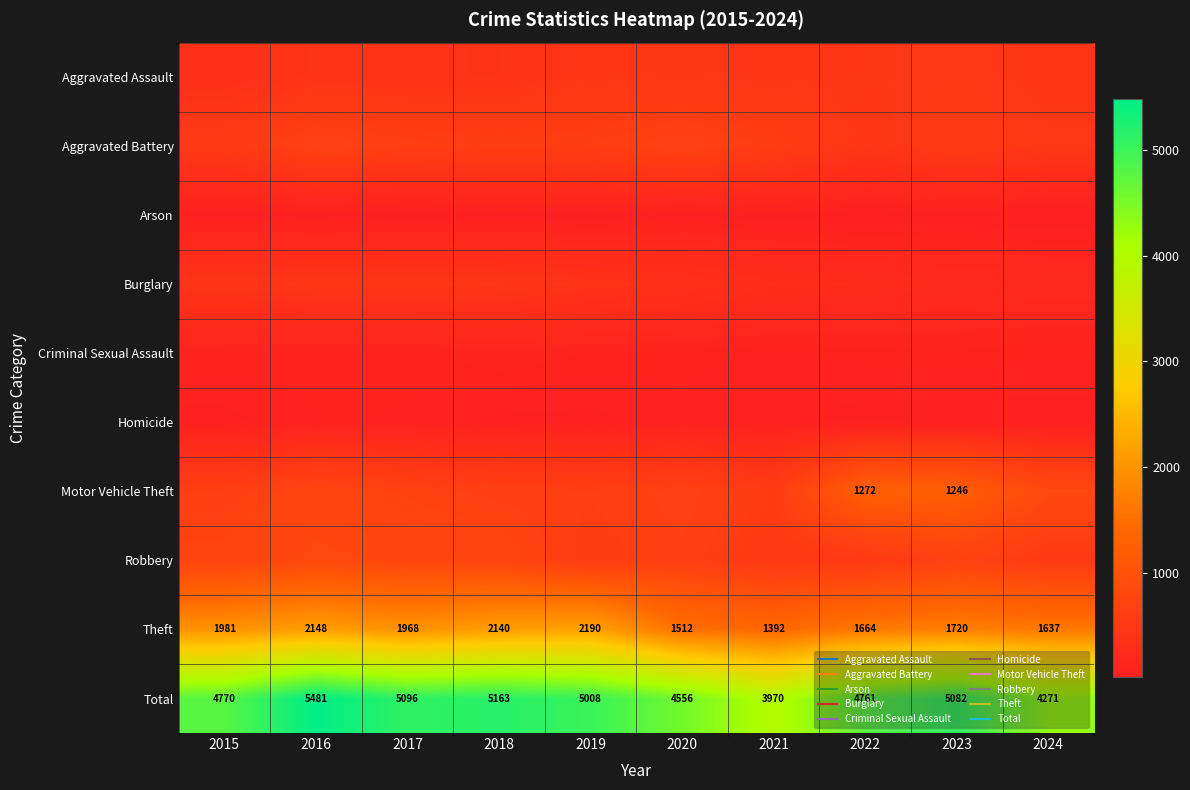

Which has a higher value, 2016 or 2024?

2024